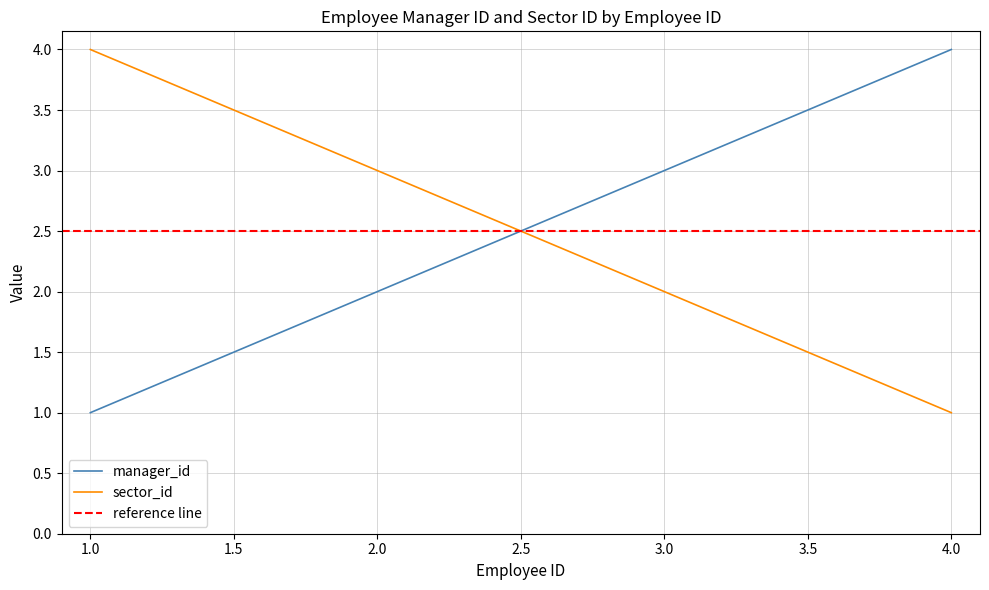

Reading right to left, what are all the values shown in this chart?

manager_id: 4	3	2	1
sector_id: 1	2	3	4